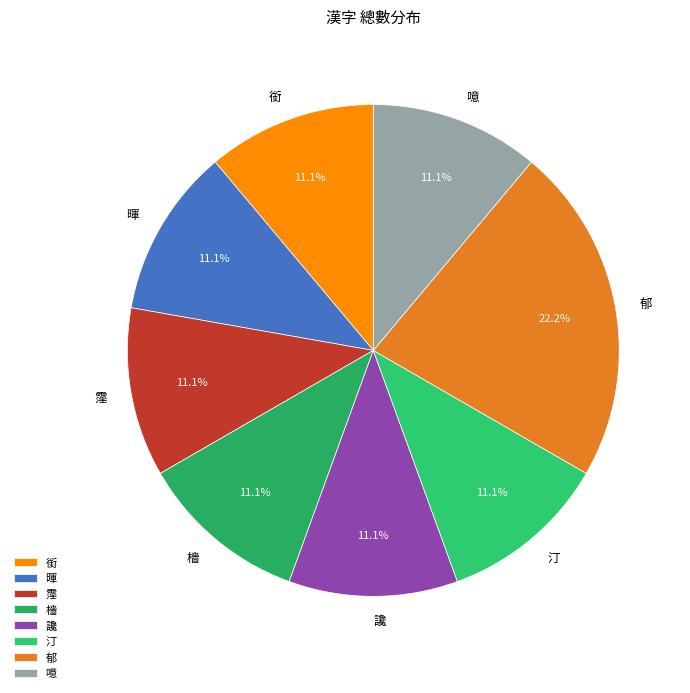

How many slices are in this pie chart?

8